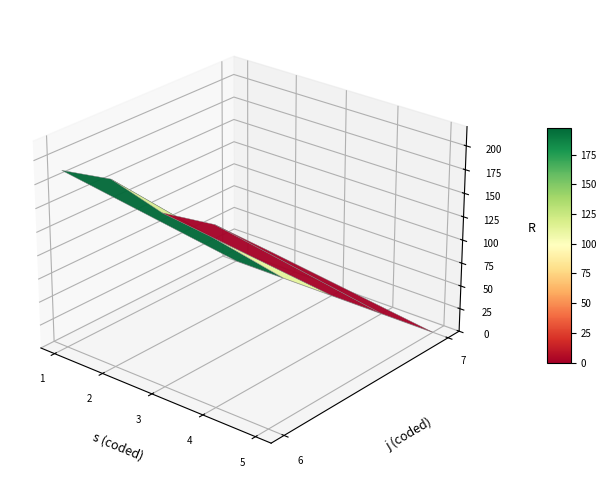

What is the sum of all 5 values?

182